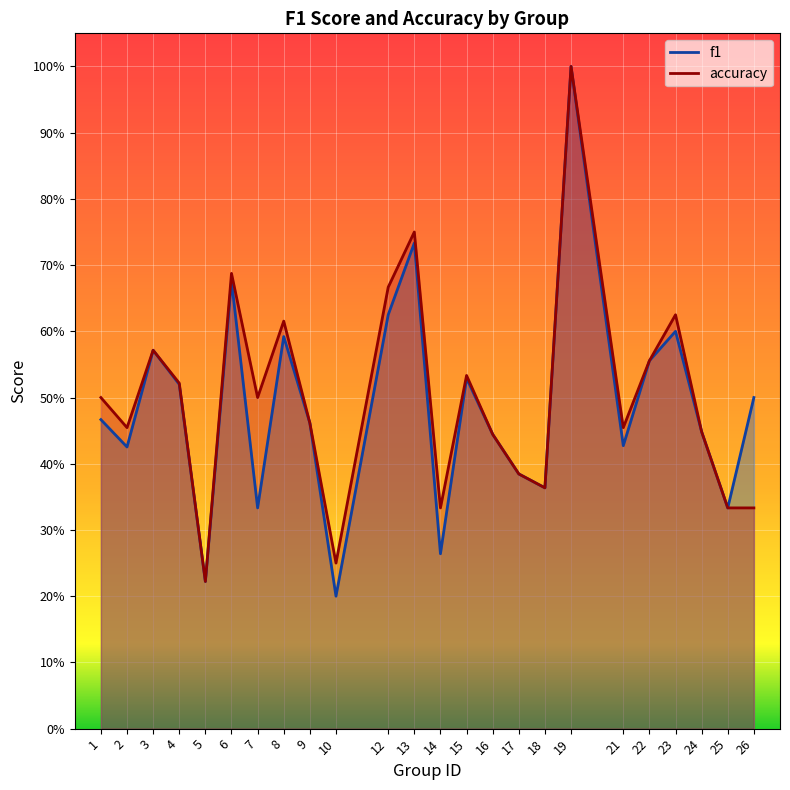

How many series are shown in this chart?

2